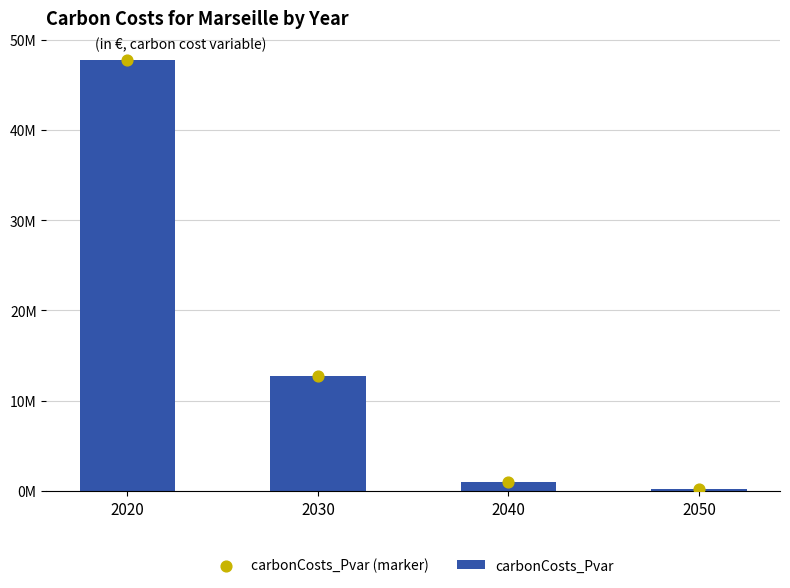

Is the value of carbonCosts_Pvar at 2050 greater than the value of carbonCosts_Pvar (marker) at 2040?

No